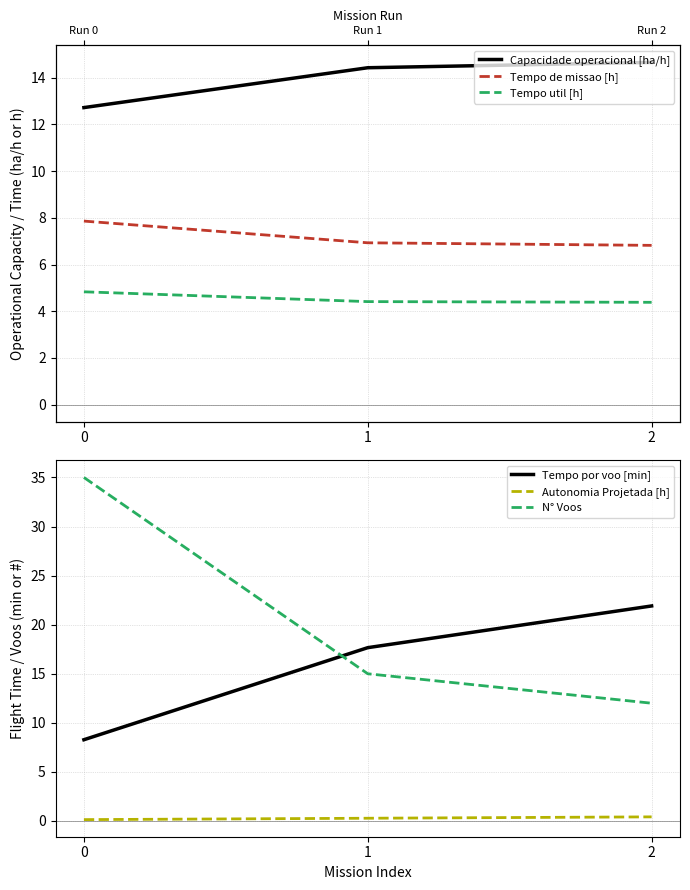

How many lines are shown in the chart?

6